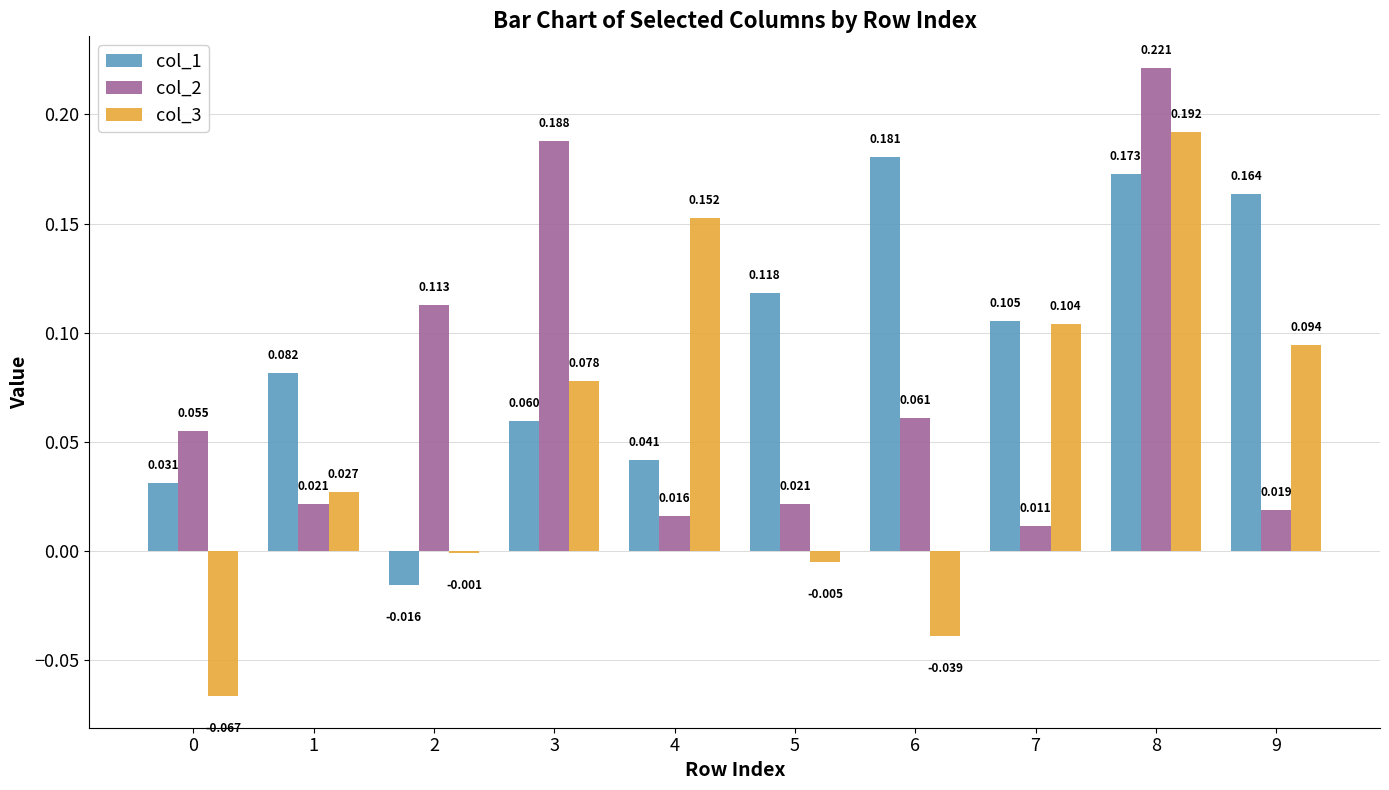

Is the value of col_1 at 7 greater than the value of col_3 at 3?

Yes